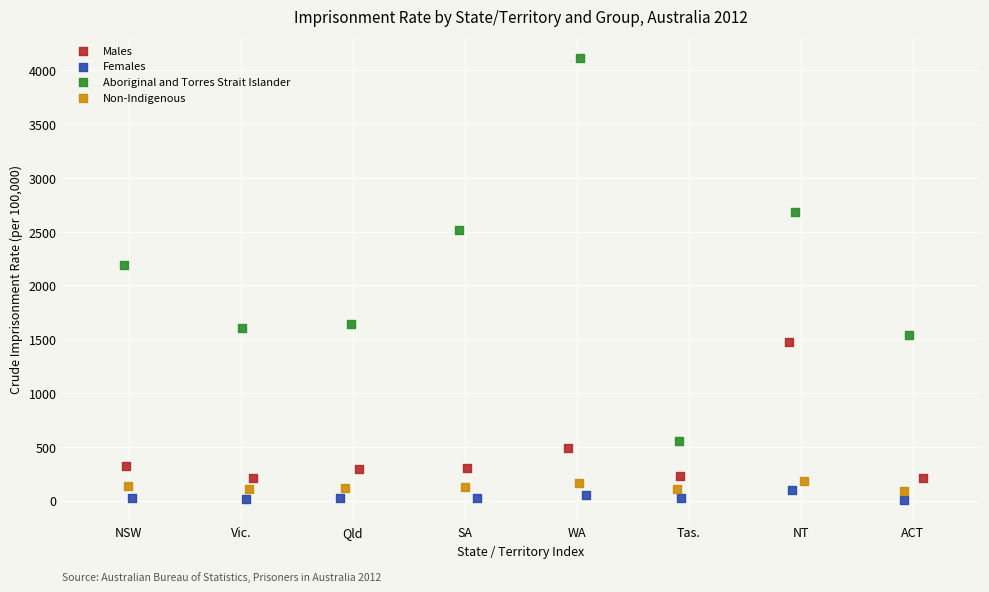

Which series has the widest spread of Y values?

Aboriginal and Torres Strait Islander